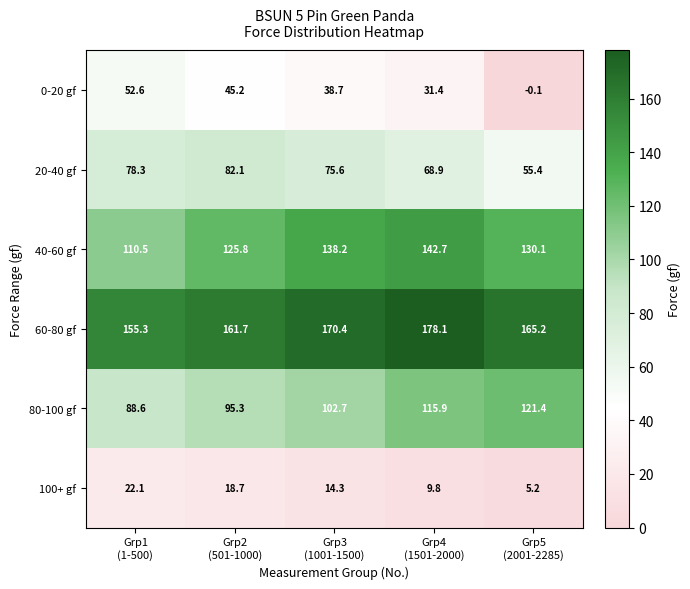

At how many categories does at least one series exceed 16?

5